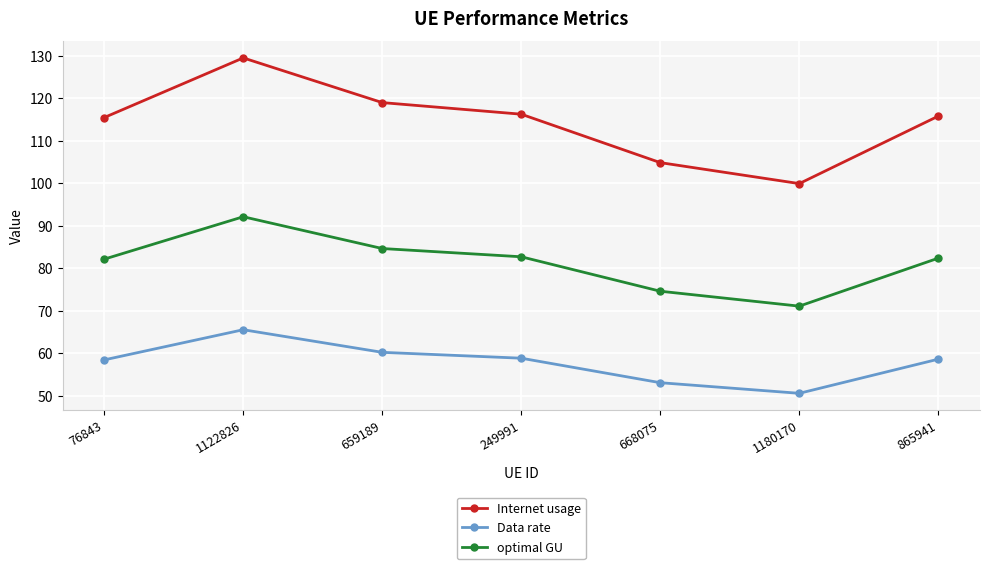

How many lines are shown in the chart?

3